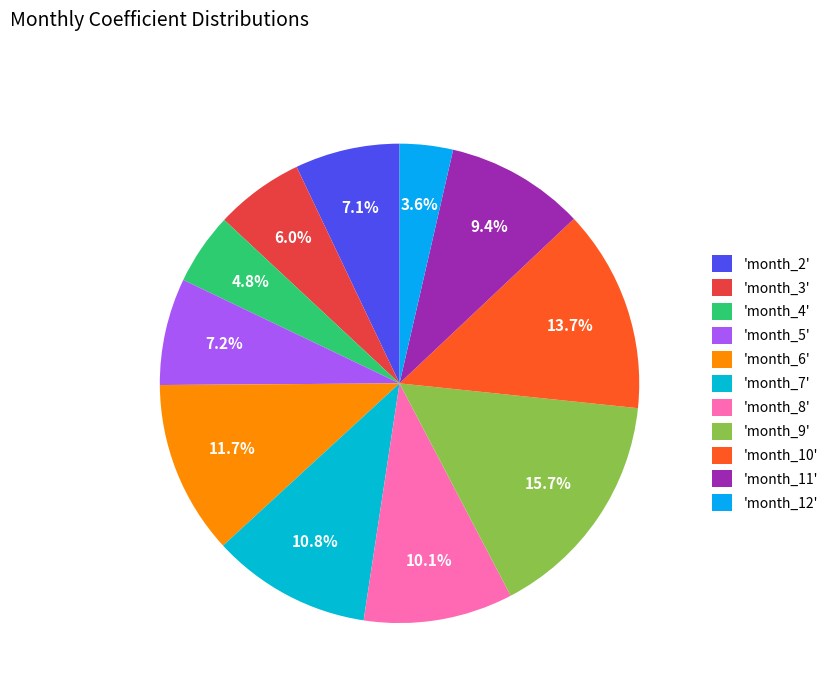

Is there a majority slice in this chart?

No